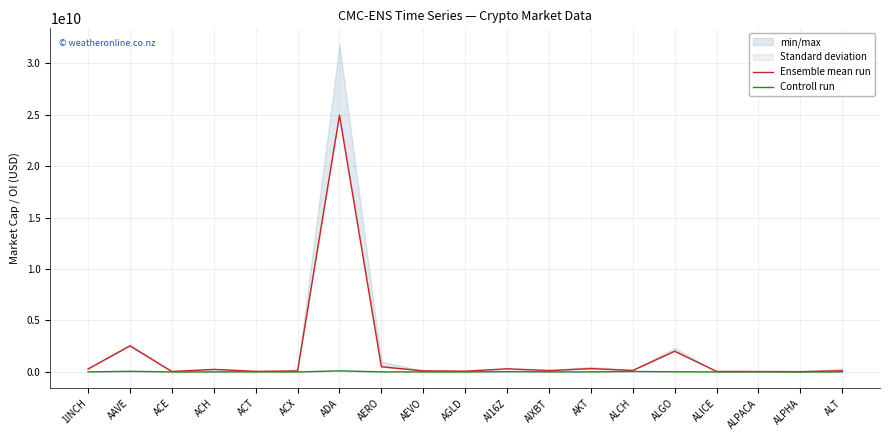

True or false: Ensemble mean run and Controll run cross at least once.

False